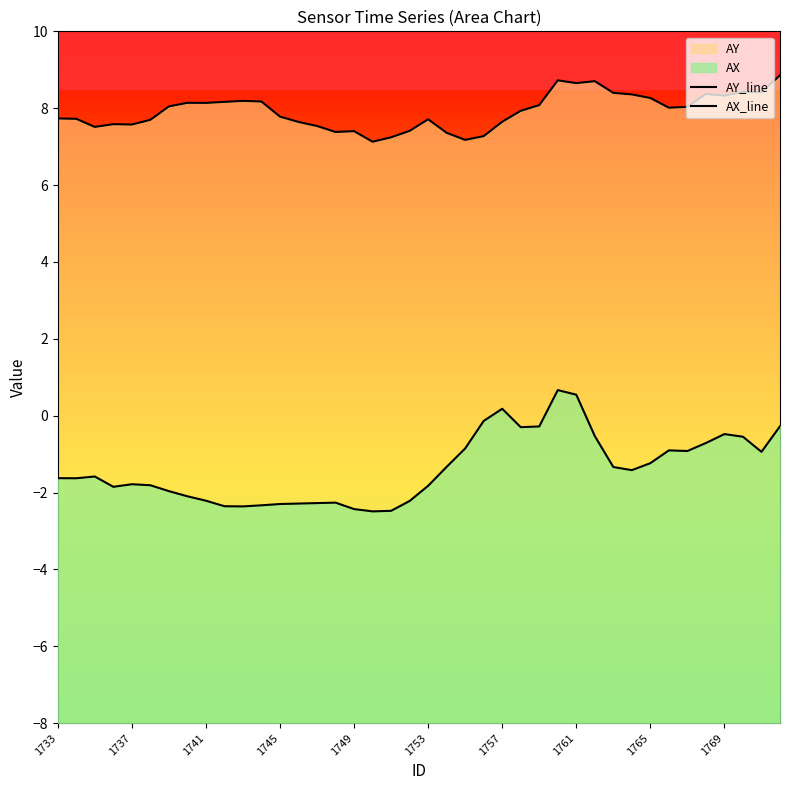

Reading left to right, extract all data points from this chart.

AY_line: 7.7	7.7	7.5	7.6	7.6	7.7	8.0	8.1	8.1	8.2	8.2	8.2	7.8	7.6	7.5	7.4	7.4	7.1	7.2	7.4	7.7	7.4	7.2	7.3	7.6	7.9	8.1	8.7	8.7	8.7	8.4	8.4	8.3	8.0	8.0	8.4	8.3	8.4	8.4	8.9
AX_line: -1.6	-1.6	-1.6	-1.9	-1.8	-1.8	-2.0	-2.1	-2.2	-2.4	-2.4	-2.3	-2.3	-2.3	-2.3	-2.3	-2.4	-2.5	-2.5	-2.2	-1.8	-1.3	-0.9	-0.1	0.2	-0.3	-0.3	0.7	0.5	-0.5	-1.3	-1.4	-1.2	-0.9	-0.9	-0.7	-0.5	-0.5	-0.9	-0.3